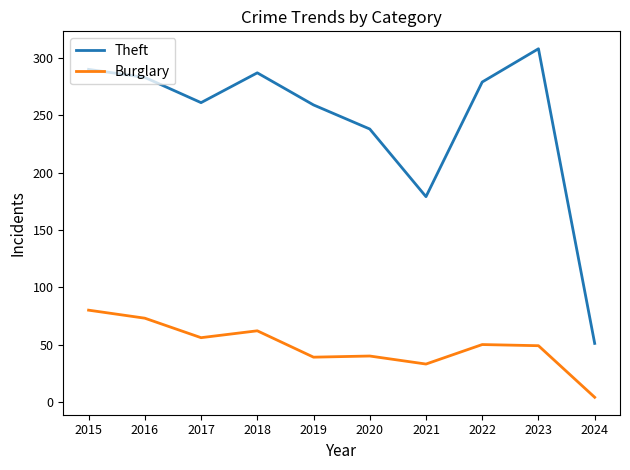

True or false: Theft has more than 1 interior local peaks.

True